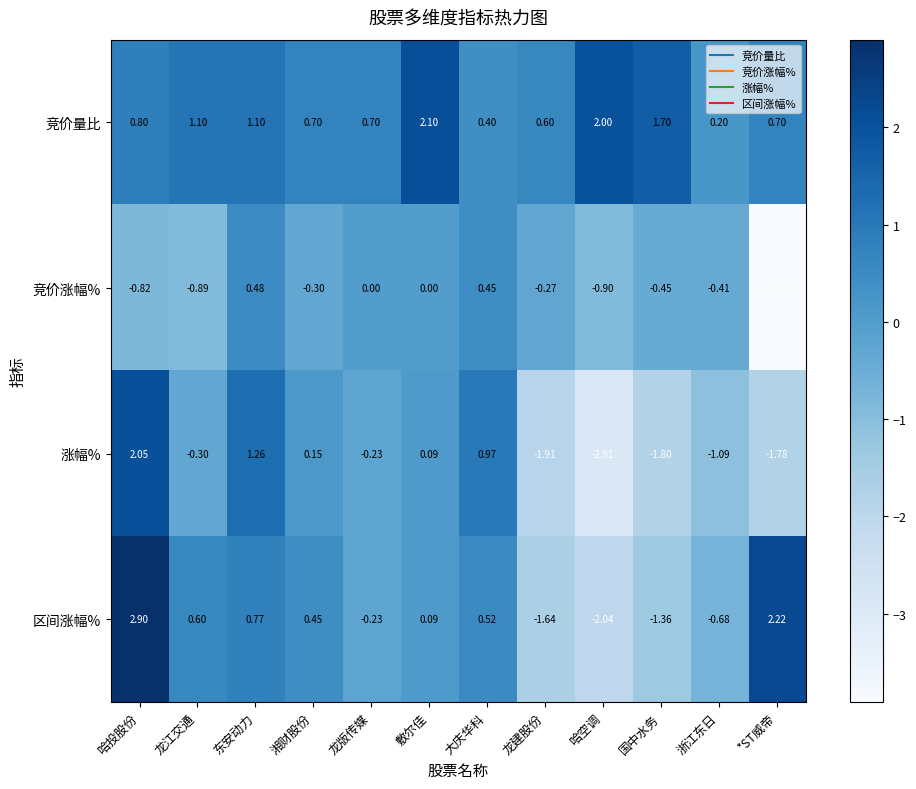

At 东安动力, list the series in order from smallest to largest.

竞价涨幅%, 区间涨幅%, 竞价量比, 涨幅%